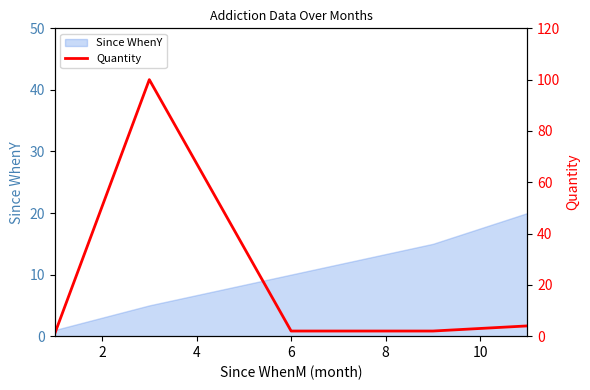

What is the highest value of the Since WhenY series?

20